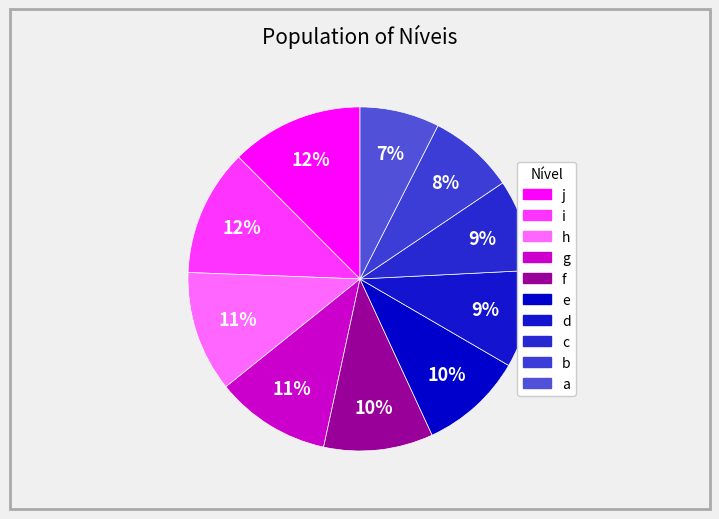

Is it true that h is 2% of the pie?

False